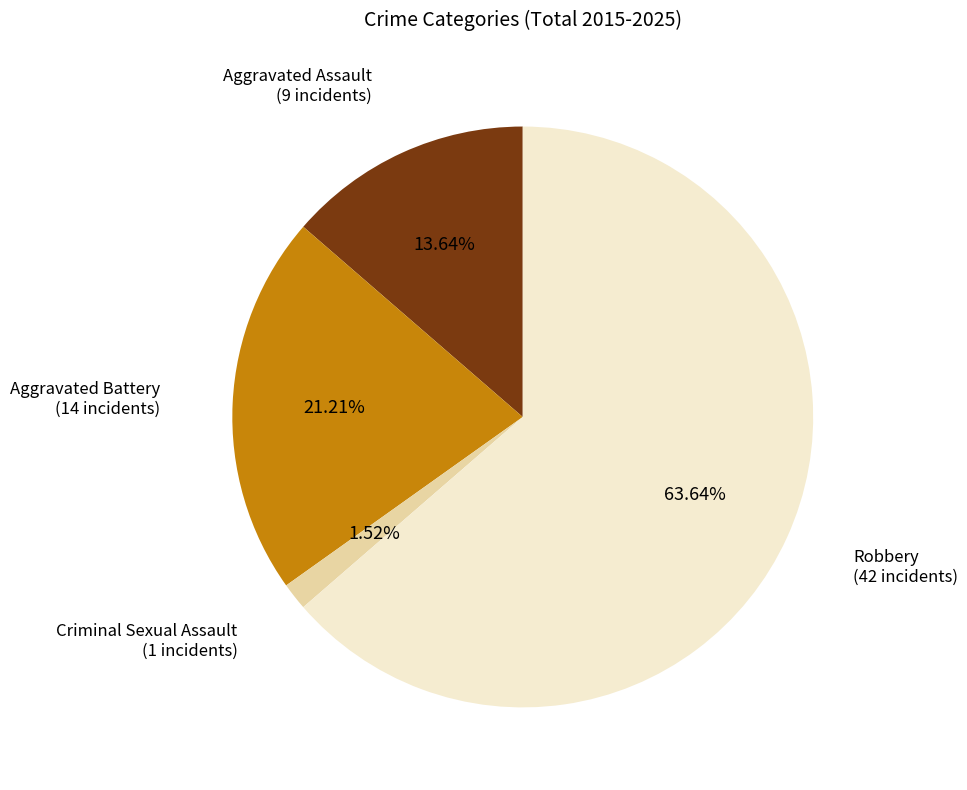

Is there any slice that represents more than half of the pie?

Yes